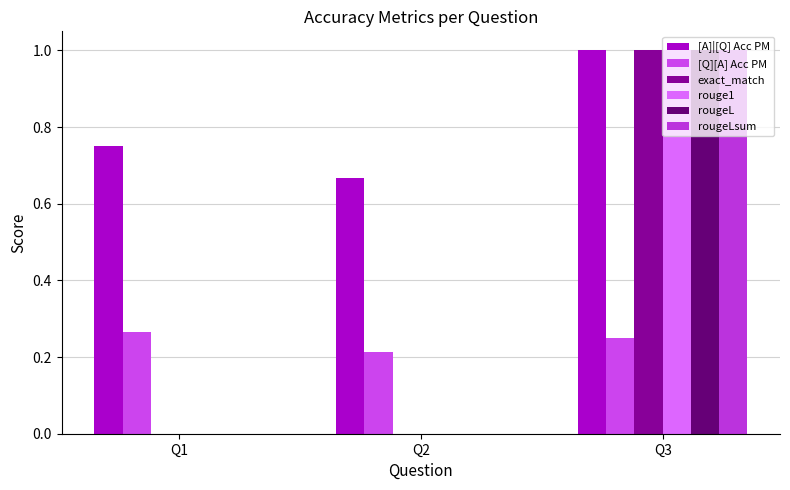

What is the spread (max minus min) of values at Q3?

0.8